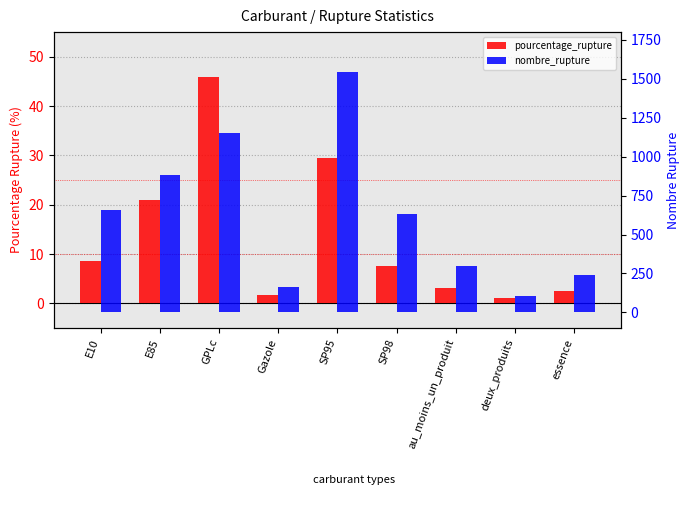

How many series are shown in this chart?

2